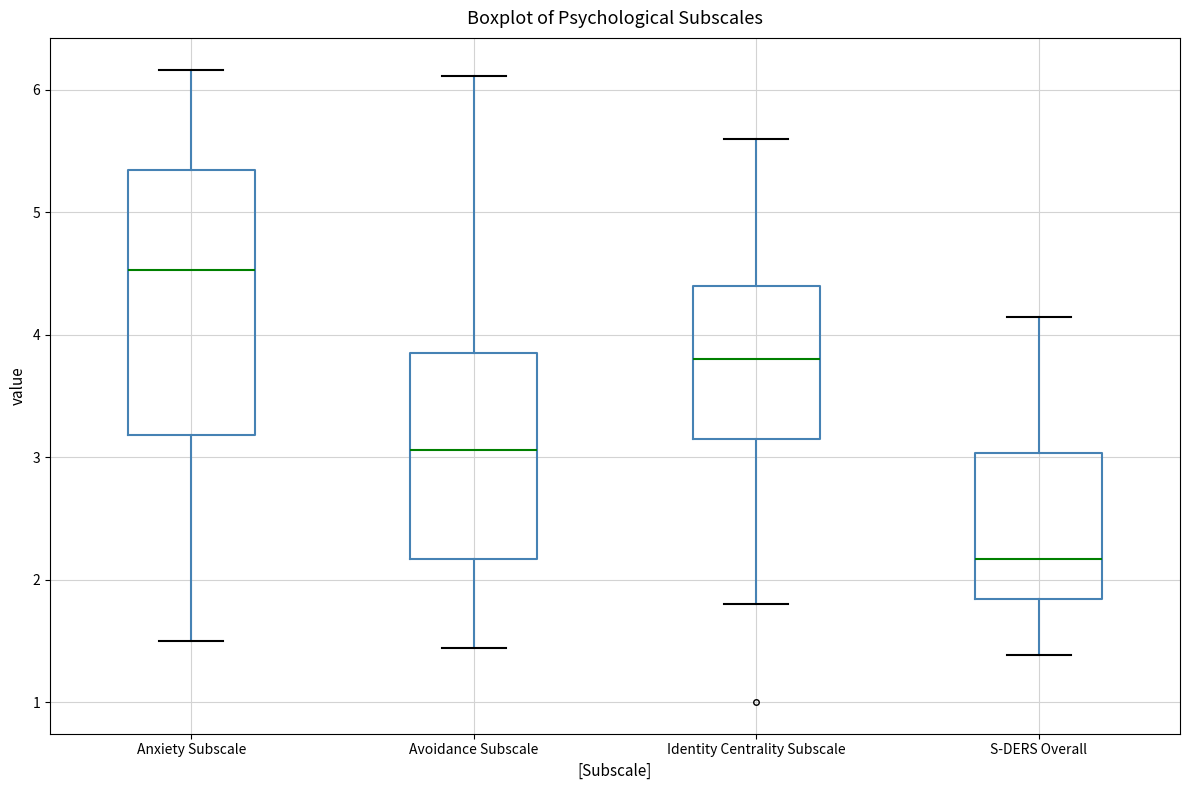

Reading left to right, read every box against the y-axis: the position of its median line, the range the box covers, and the ends of its whiskers. The values are not printed on the chart, so give them approximately, as read against the axis.

Anxiety Subscale: median 4.5, box 3.2 to 5.3, whiskers 1.5 to 6.2
Avoidance Subscale: median 3.1, box 2.2 to 3.8, whiskers 1.4 to 6.1
Identity Centrality Subscale: median 3.8, box 3.2 to 4.4, whiskers 1.8 to 5.6
S-DERS Overall: median 2.2, box 1.8 to 3.0, whiskers 1.4 to 4.1